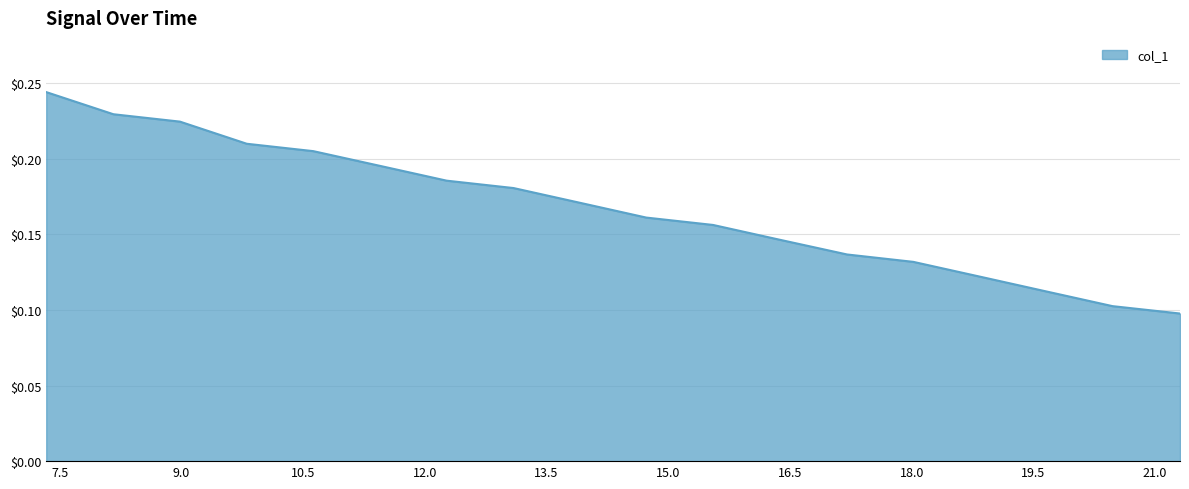

How many lines are shown in the chart?

1